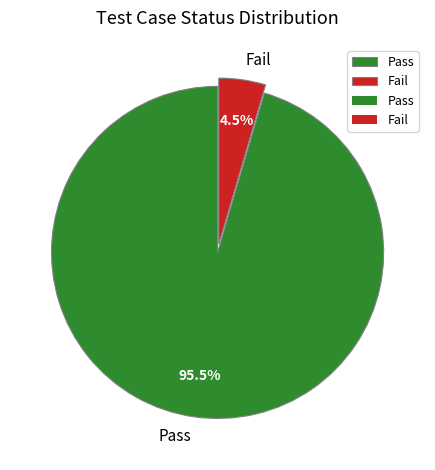

Combined, what portion of the pie is Pass and Fail?

100.0%